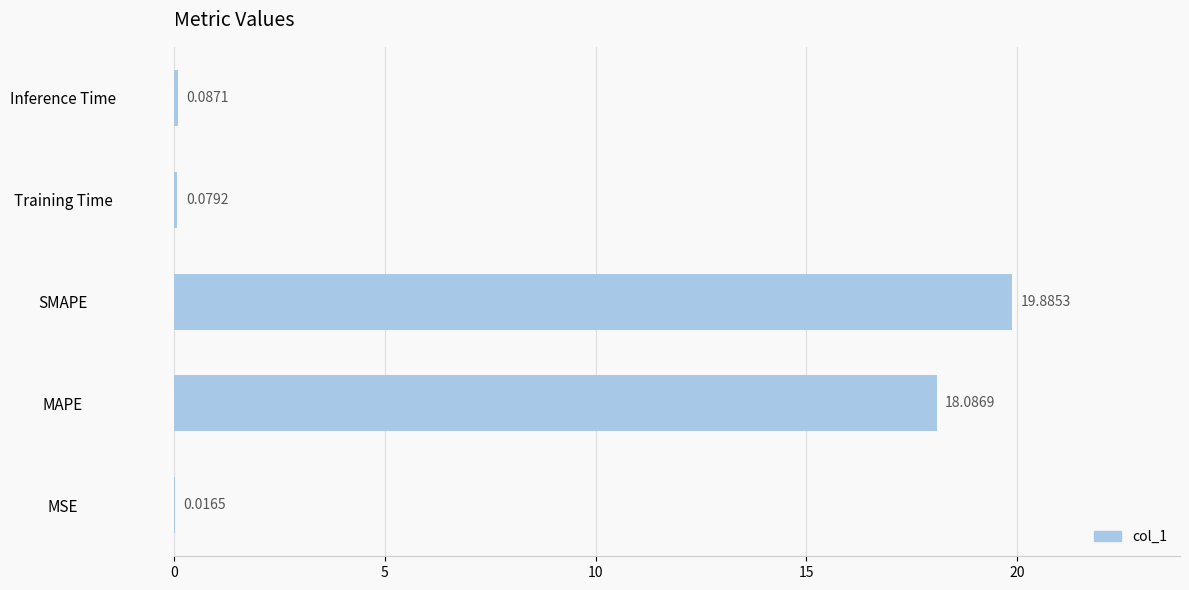

At which category does the chart reach its peak across all series?

SMAPE